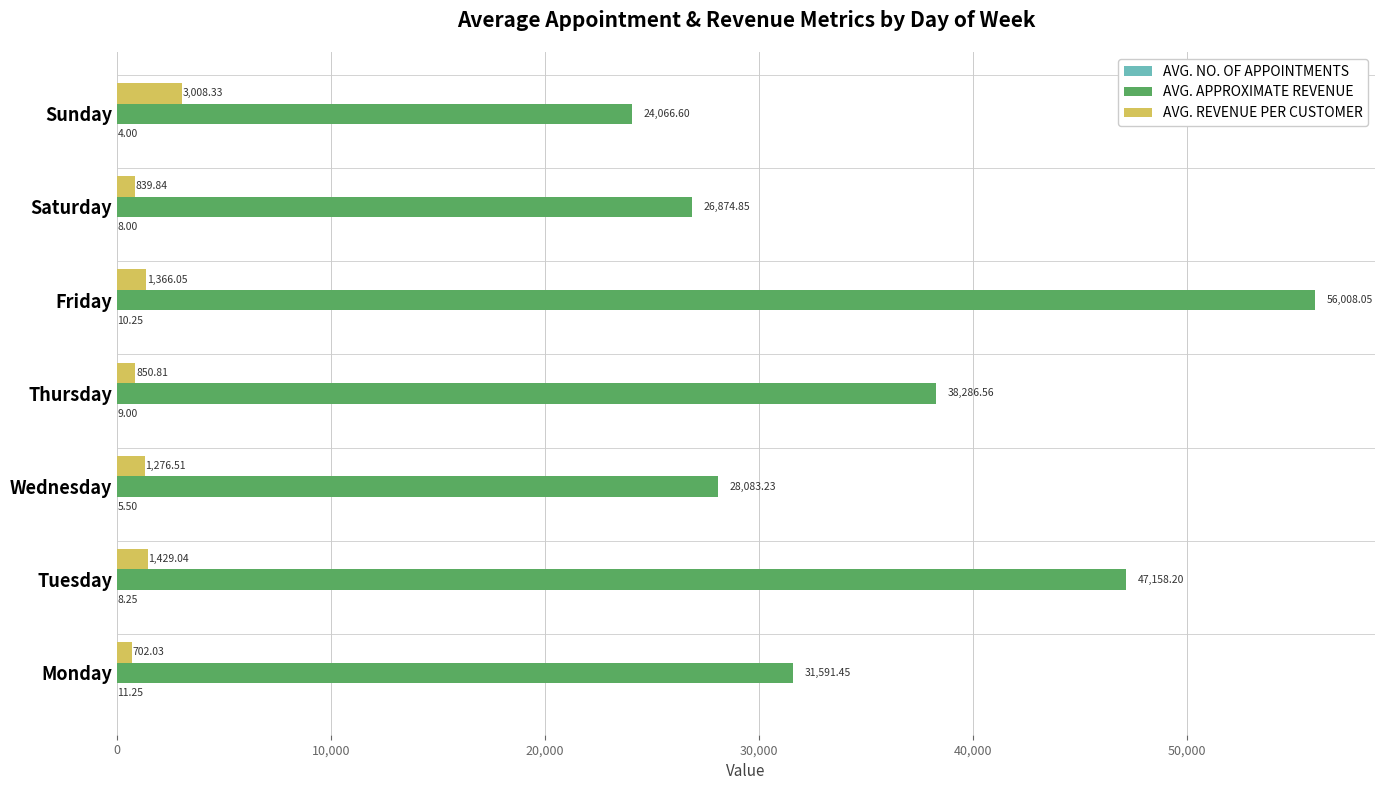

How many data points does each series have?

7